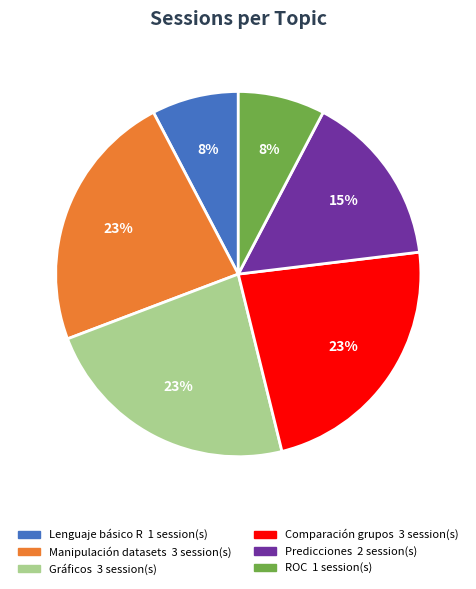

Does any single category account for the majority?

No